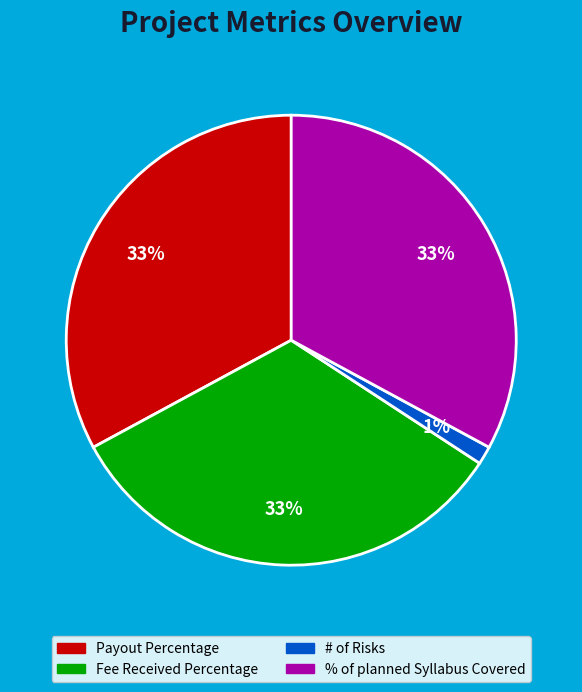

Is Fee Received Percentage the majority of the pie?

No